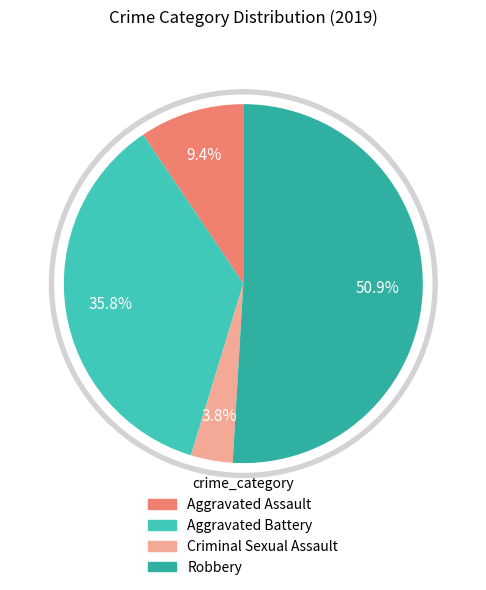

Is Criminal Sexual Assault the majority of the pie?

No